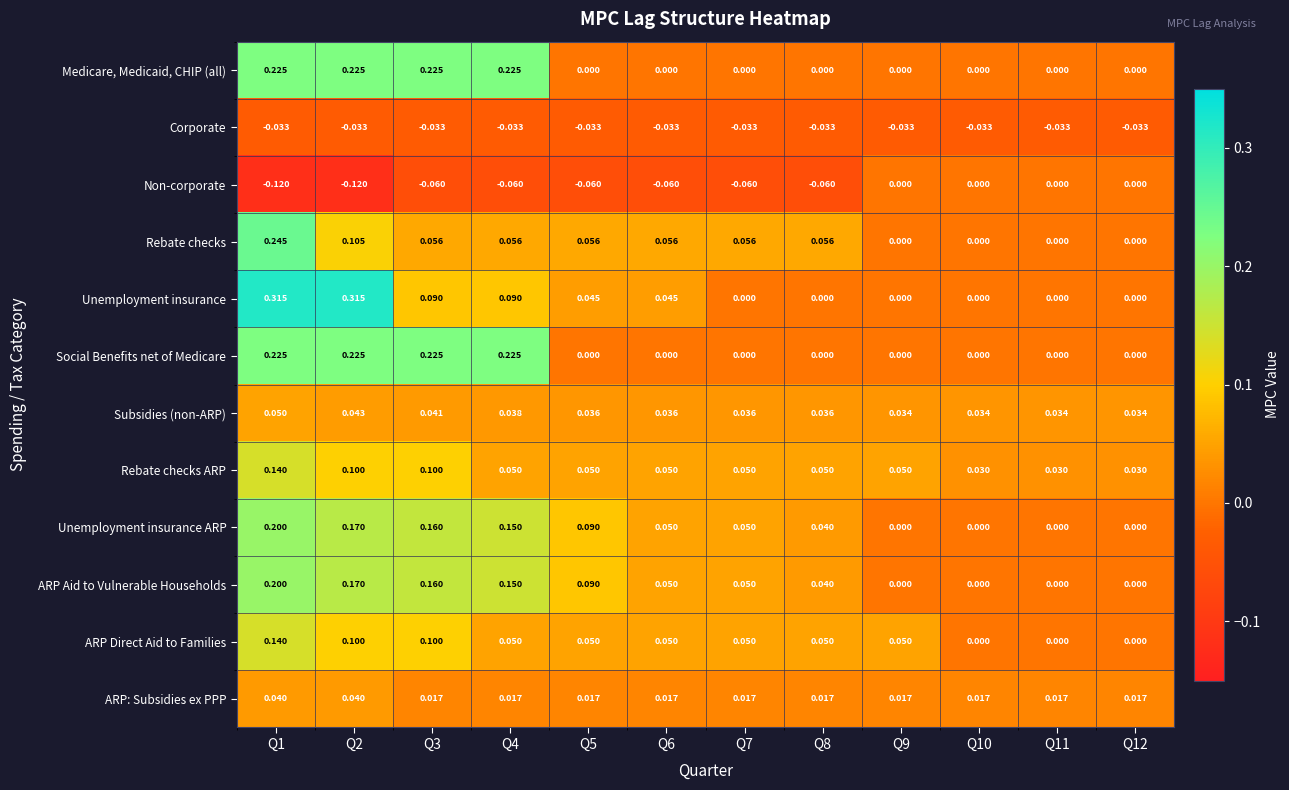

Which series changed the most between Q2 and Q12?

Unemployment insurance